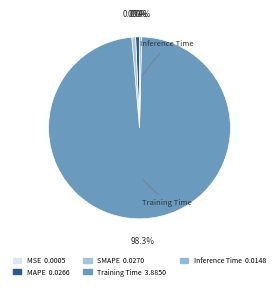

Which slice is the largest?

Training Time